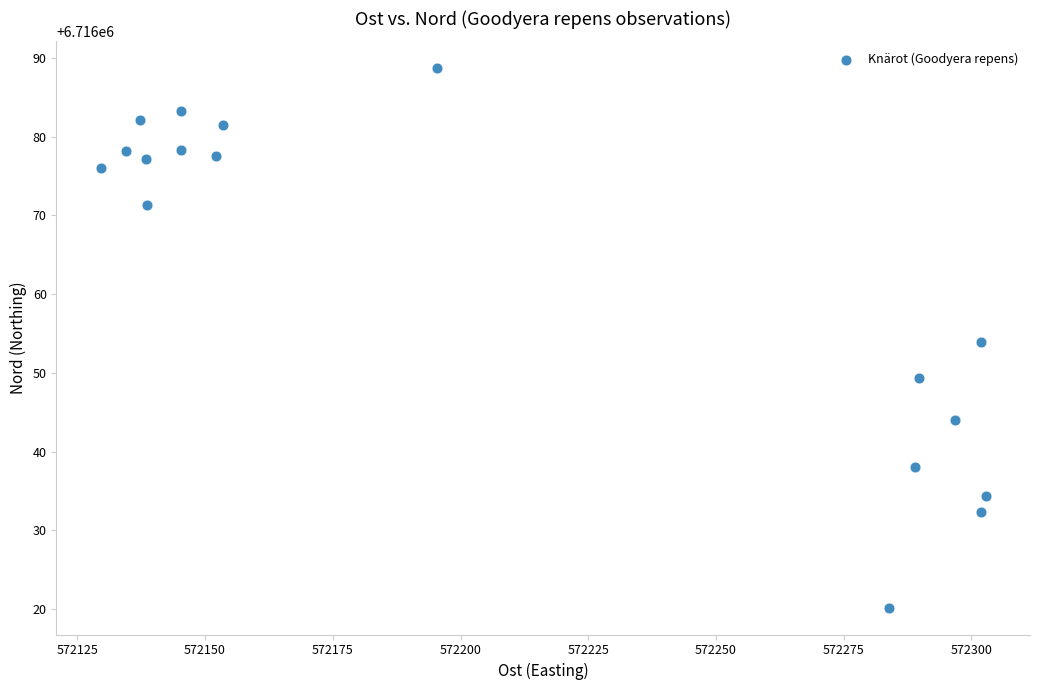

What is the range of Y values (max minus min)?

68.5